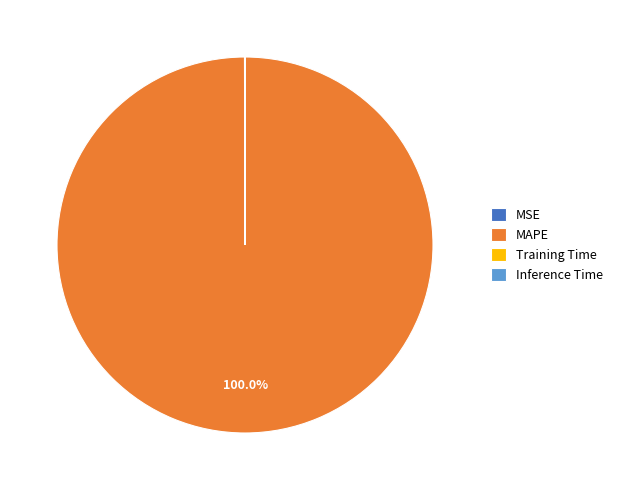

Is MAPE the majority of the pie?

Yes